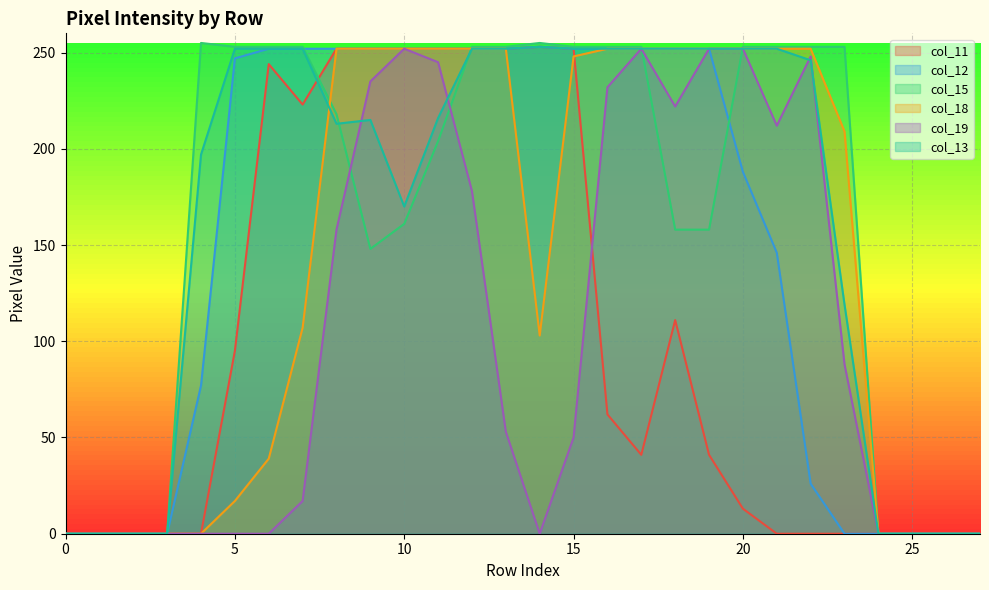

What is the total value across all series at 21?

1115